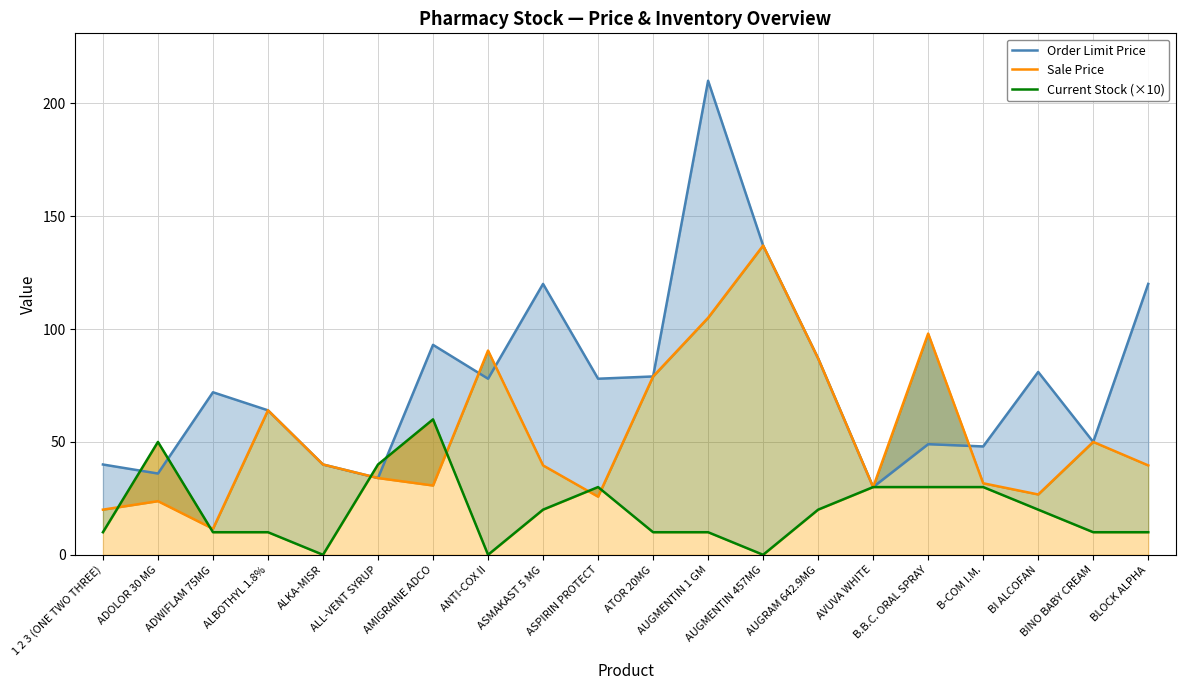

The value of Current Stock (×10) at ADOLOR 30 MG is 50.0. True or false?

True